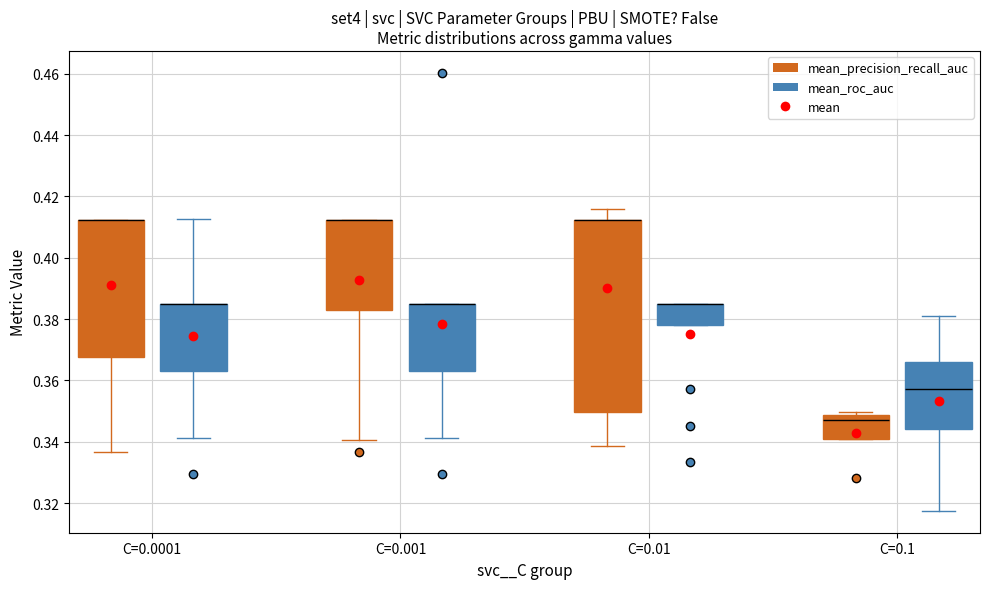

Where is the upper edge of the box for C=0.1 (mean_roc_auc) on the y-axis? The values are not printed on the chart, so give them approximately, as read against the axis.

0.366